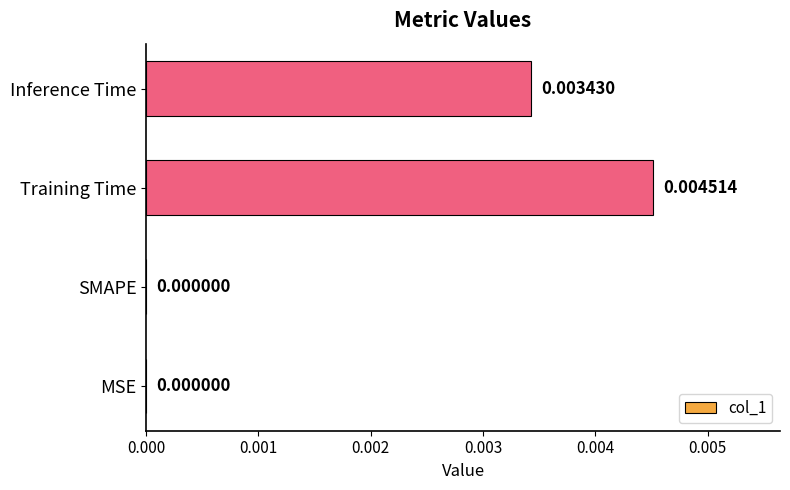

Which category has the highest value across all series?

Training Time